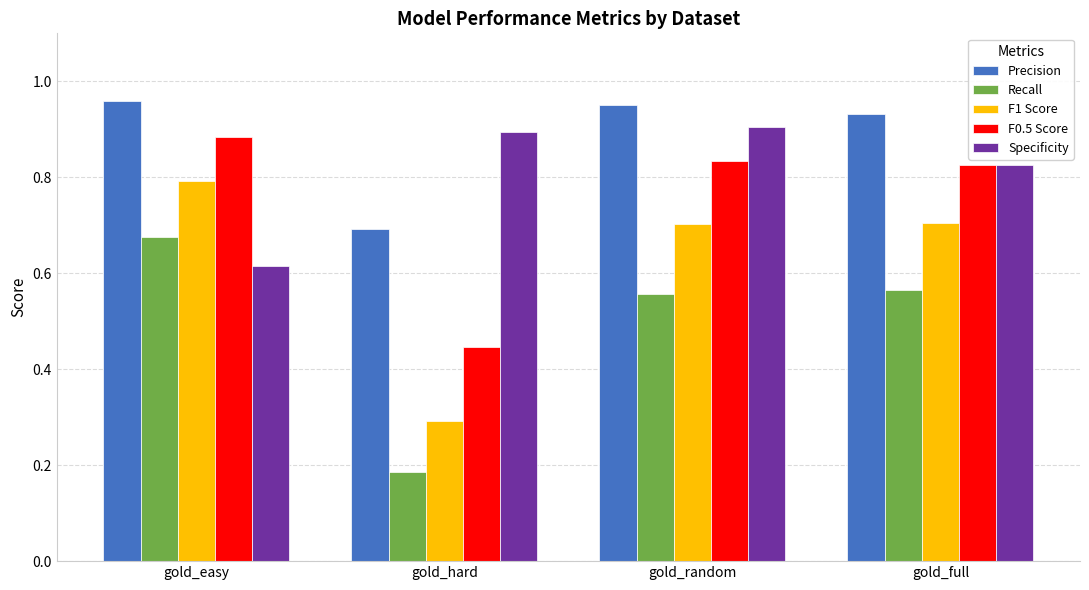

What is the difference between the maximum and minimum values in the Specificity series?

0.3